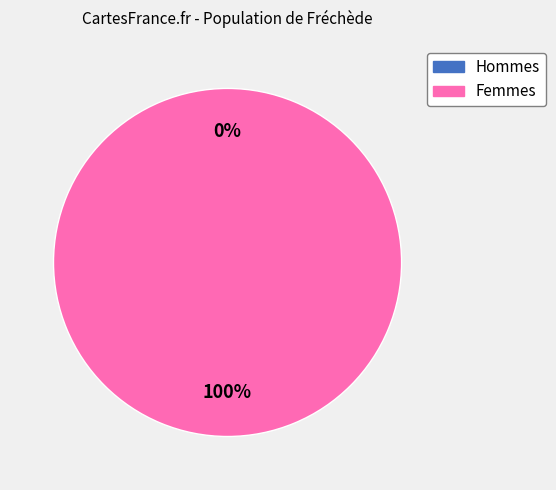

How many segments does this pie chart have?

2